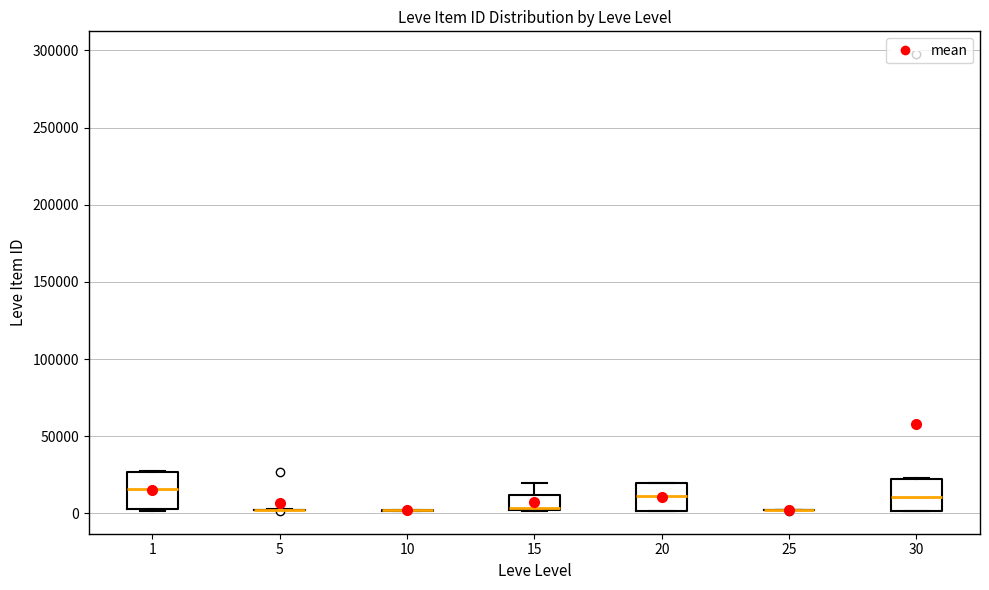

Reading left to right, read every box against the y-axis: the position of its median line, the range the box covers, and the ends of its whiskers. The values are not printed on the chart, so give them approximately, as read against the axis.

1: median 15000, box 5000 to 25000, whiskers 0 to 30000
5: box collapsed to a line at 0, whiskers 0 to 5000
10: box collapsed to a line at 0, whiskers 0 to 0
15: median 5000, box 0 to 10000, whiskers 0 to 20000
20: median 10000, box 0 to 20000, whiskers 0 to 20000
25: box collapsed to a line at 0, whiskers 0 to 0
30: median 10000, box 0 to 20000, whiskers 0 to 25000